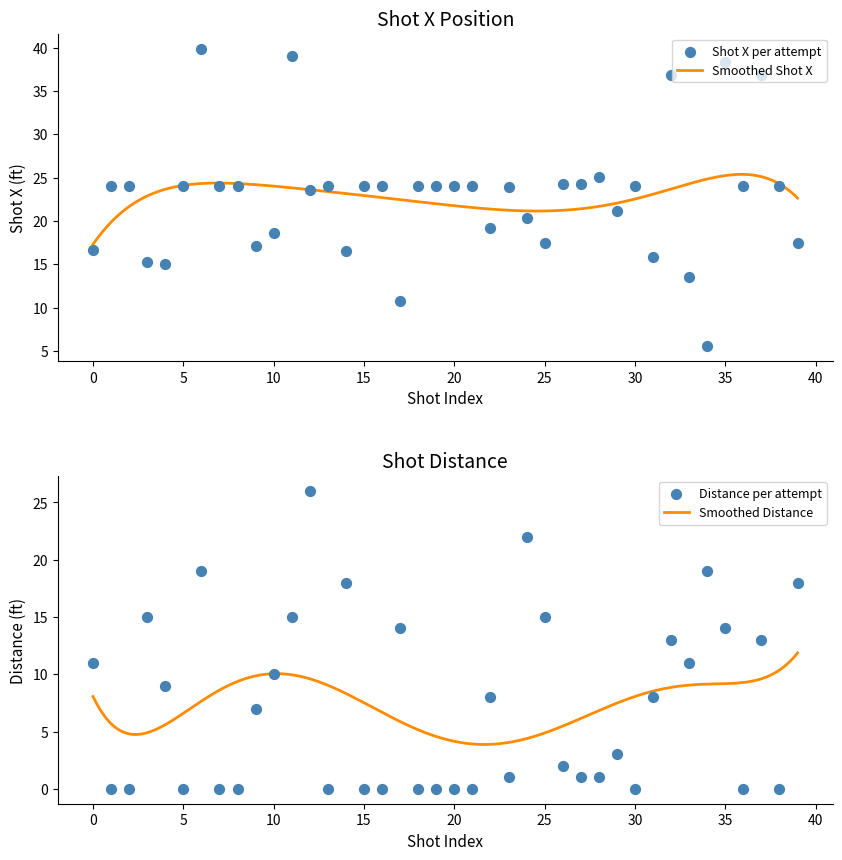

At how many categories does at least one series exceed 3?

40